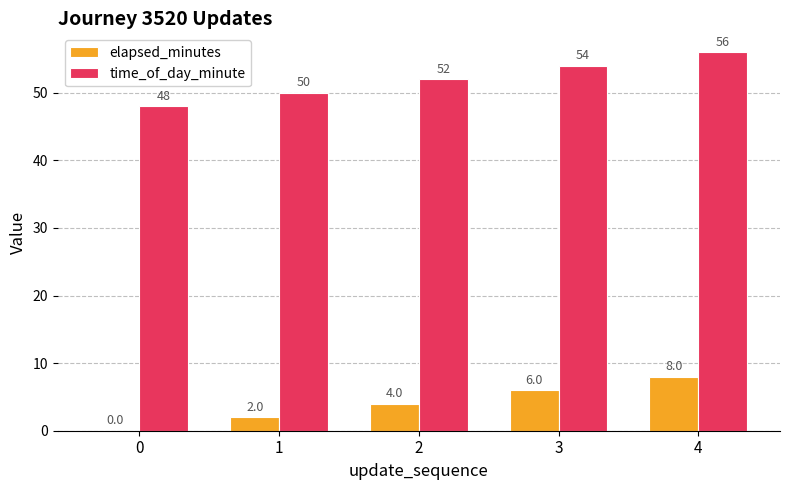

What is the sum of the time_of_day_minute values at 2 and 4?

108